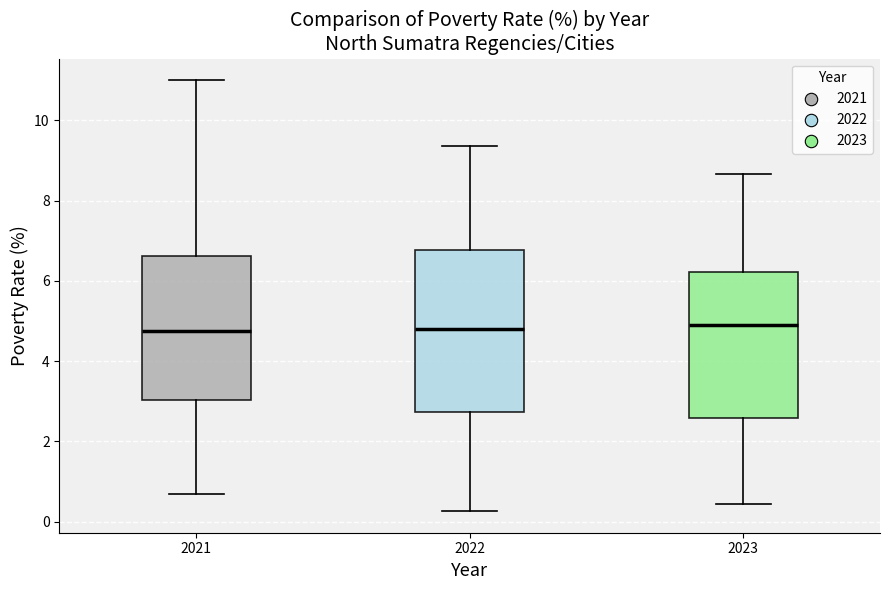

Where does the median line of the box at x = 2022 sit on the y-axis? The values are not printed on the chart, so give them approximately, as read against the axis.

4.8